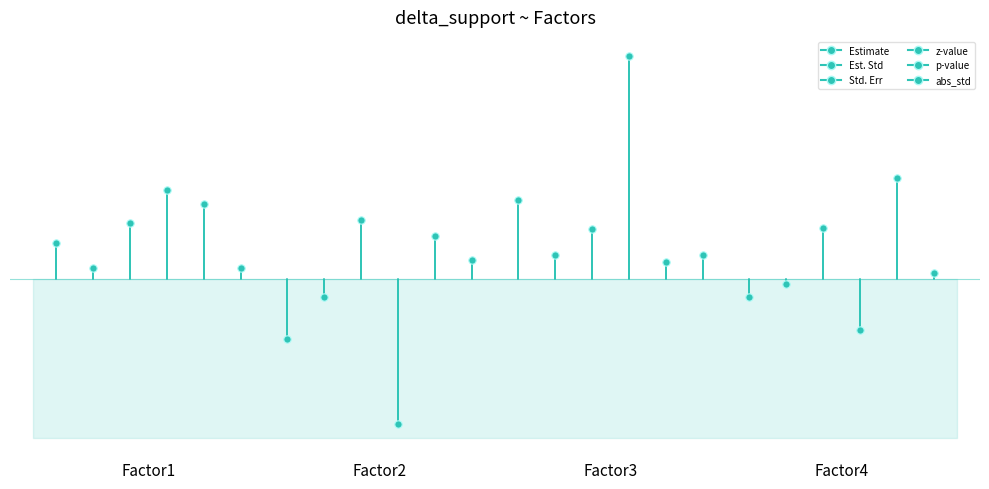

What is the total value across all series at Factor2?

2.0